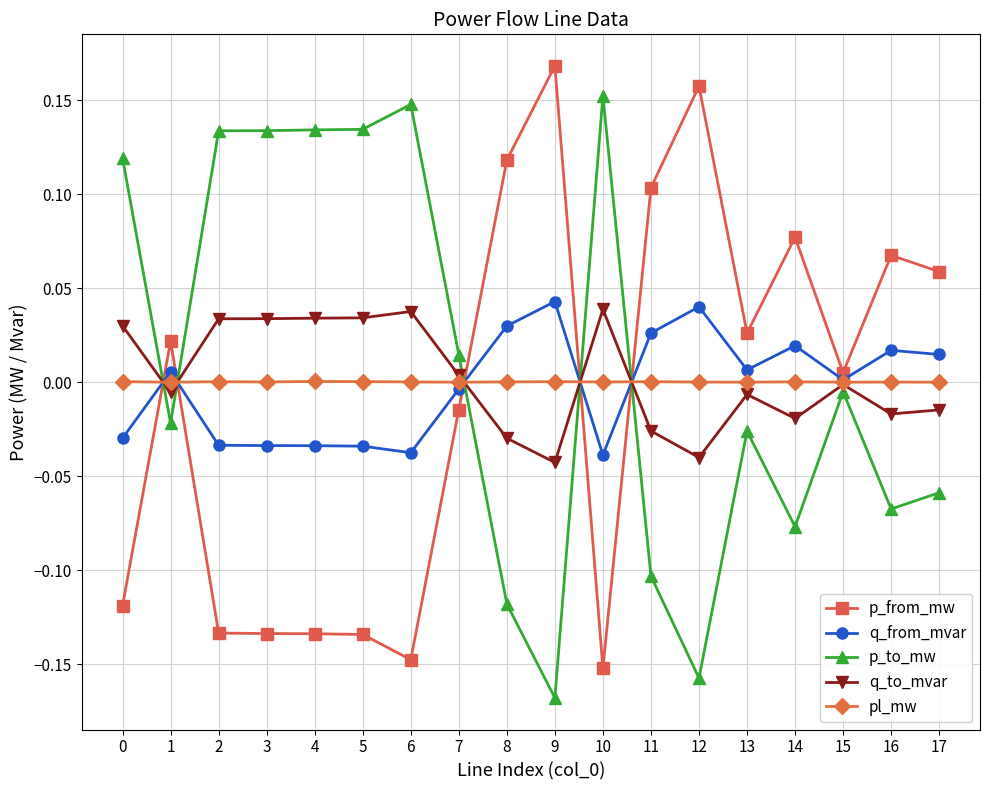

True or false: pl_mw has more than 1 points higher than both neighbors.

True